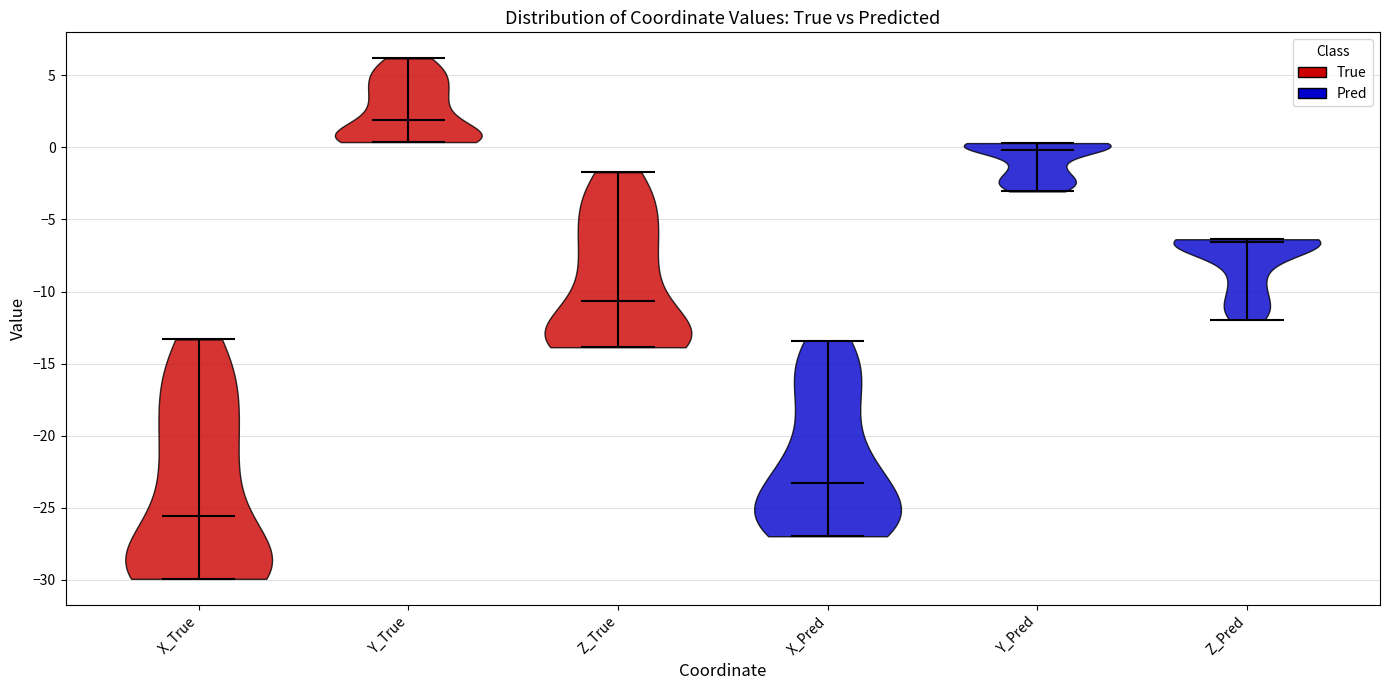

Which violin has the highest median line?

Y_True